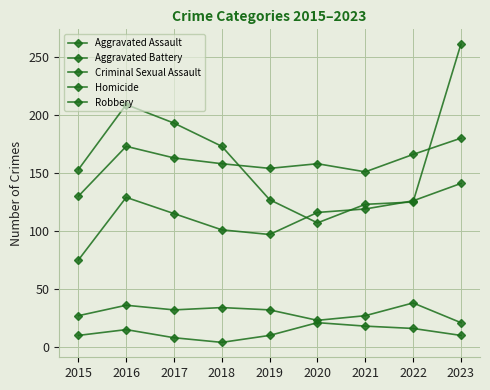

At how many categories does at least one series exceed 217?

1